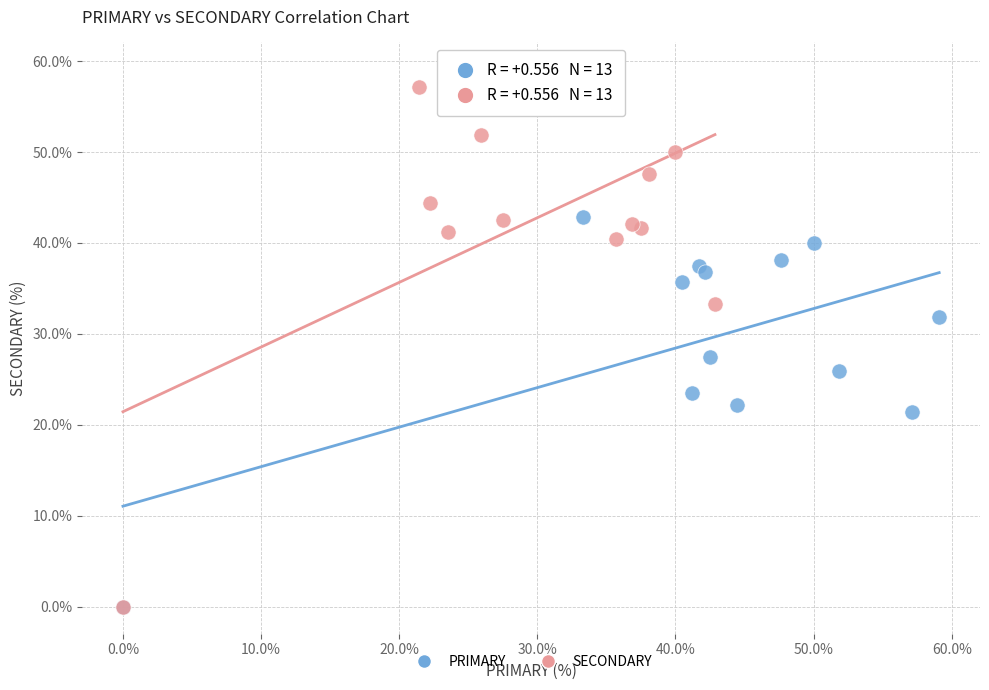

What are all the series names shown in the legend?

PRIMARY, SECONDARY